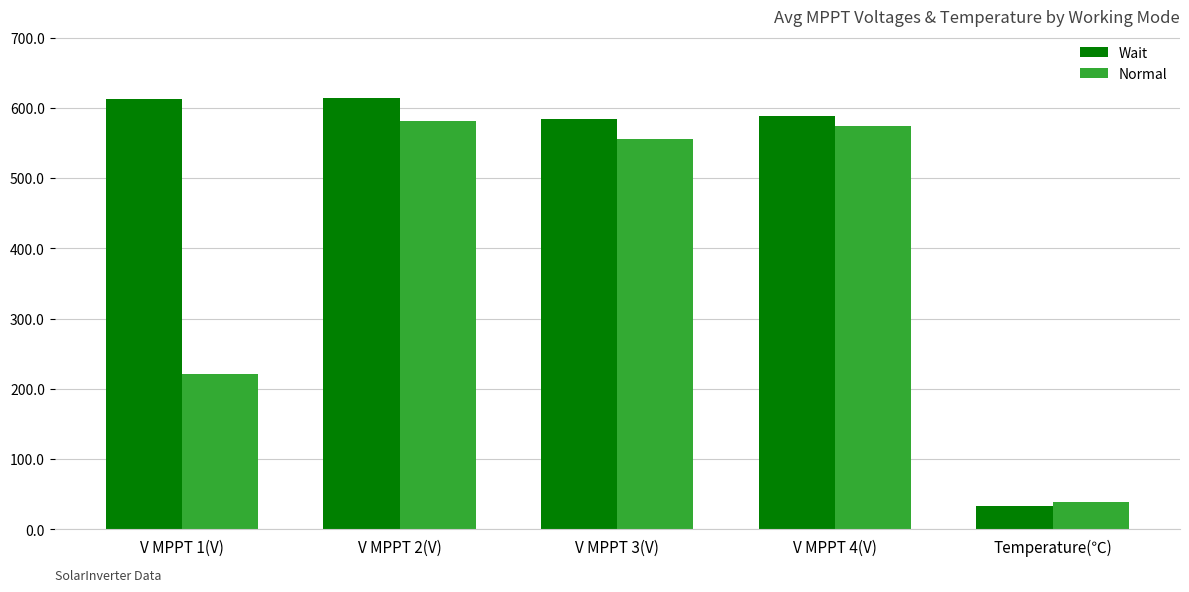

The value of Normal at V MPPT 2(V) is 356.2. True or false?

False